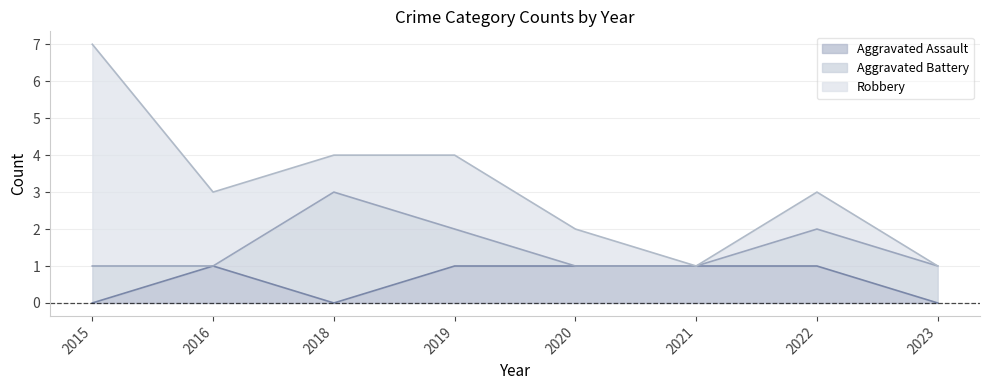

True or false: Aggravated Assault and Robbery cross at least once.

False